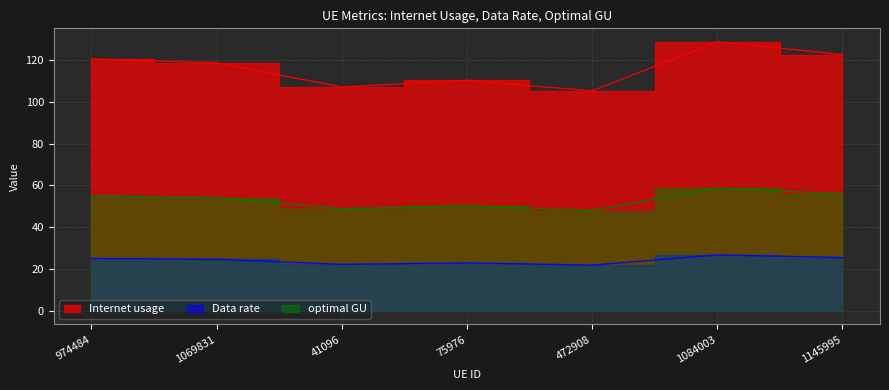

Which label corresponds to the largest value in the chart?

1084003